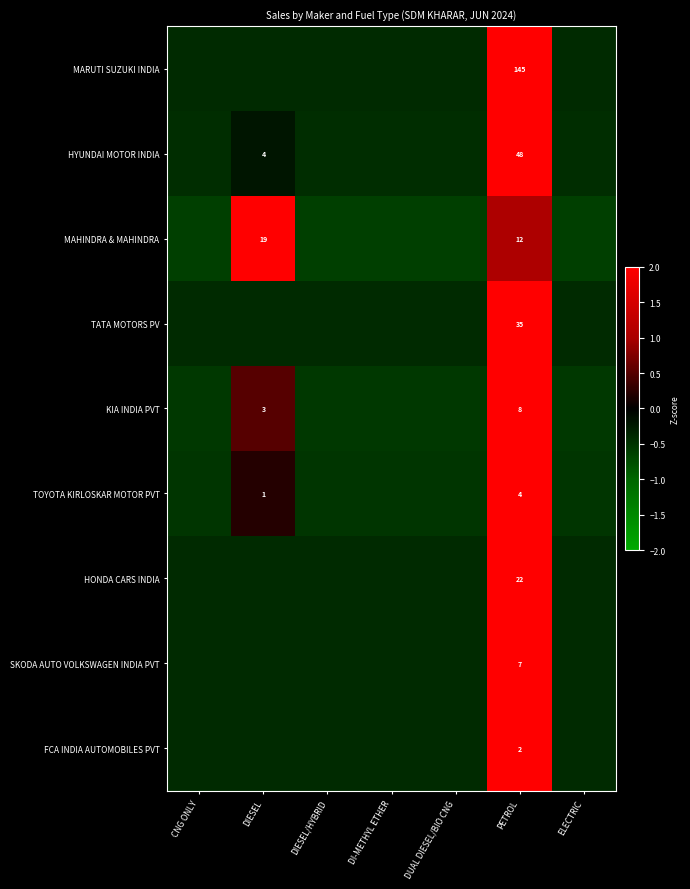

At which category is the sum across all series the highest?

PETROL